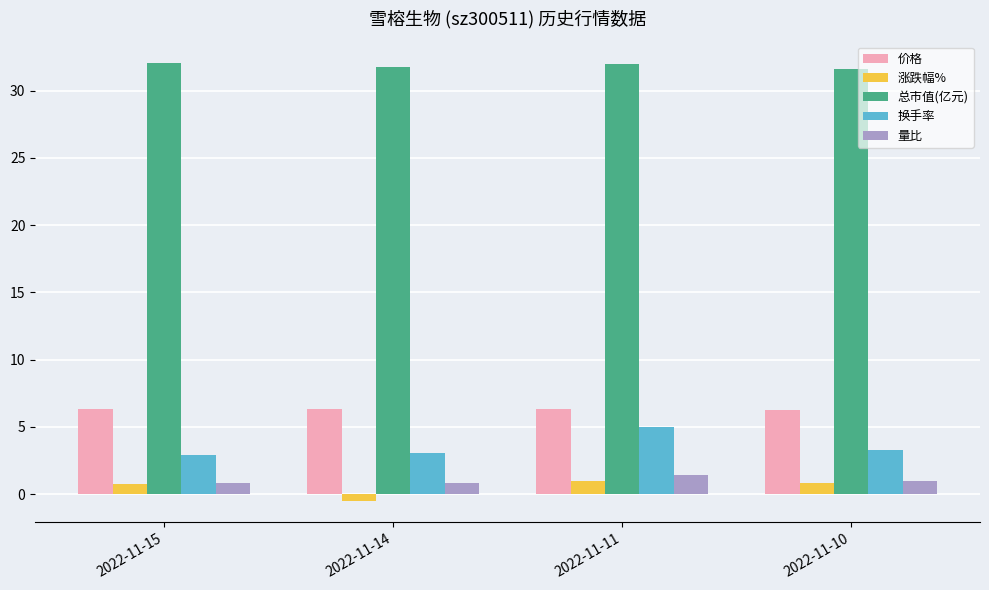

What is the difference between the maximum and second lowest values in the 涨跌幅% series?

0.2